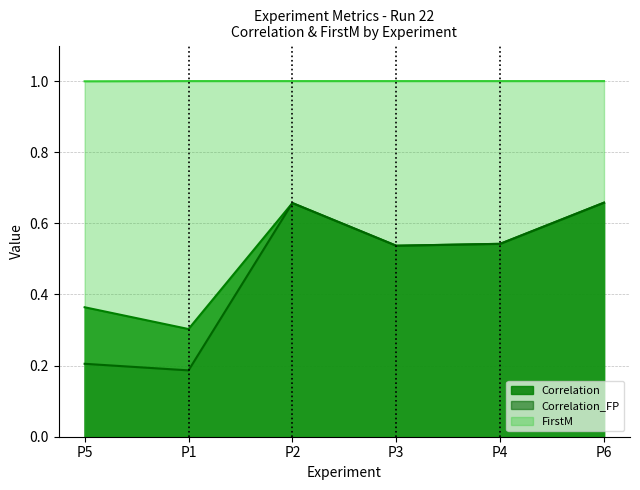

What are all the series names shown in the legend?

Correlation, Correlation_FP, FirstM